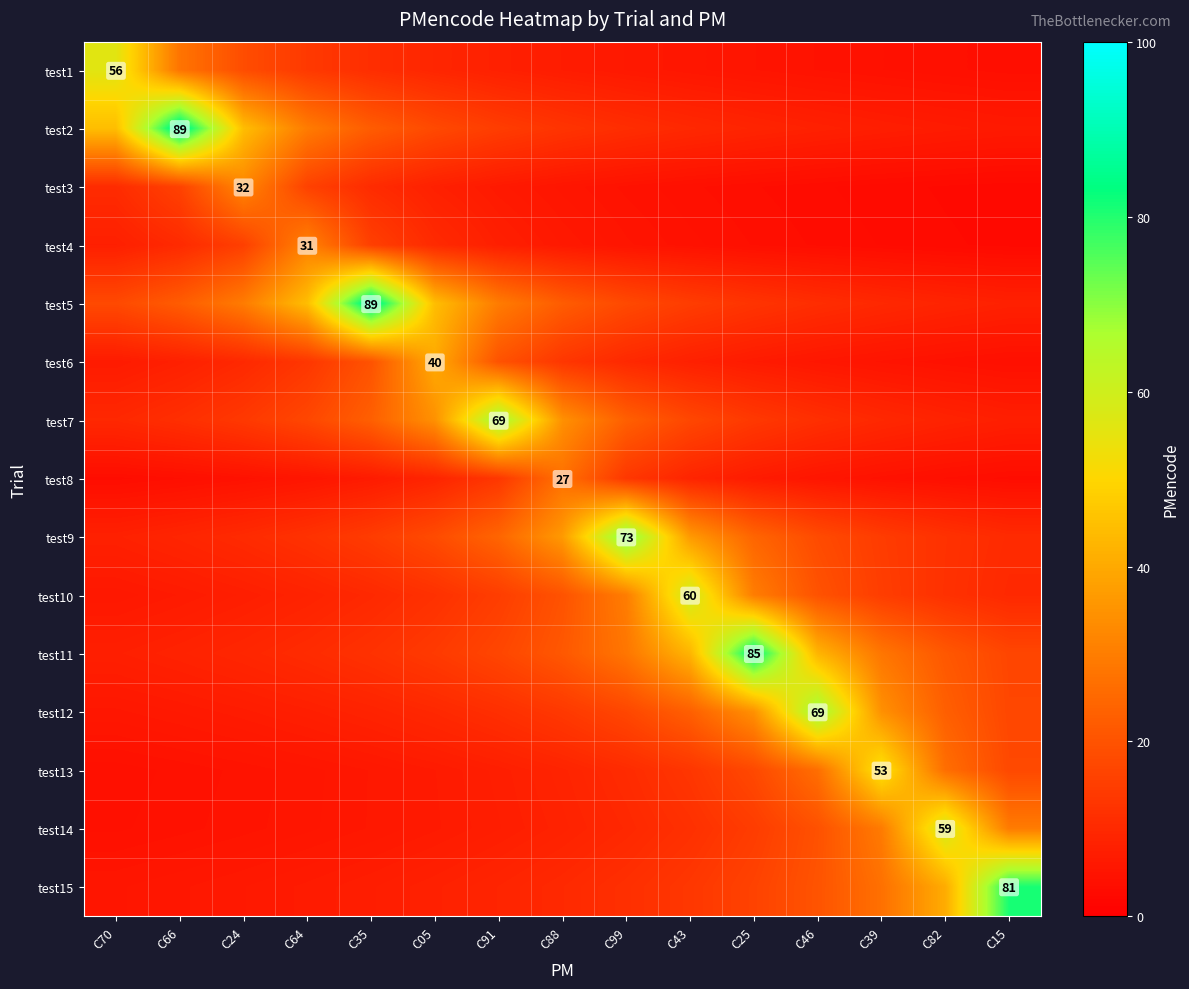

The value of test7 at C25 is 13.8. True or false?

True